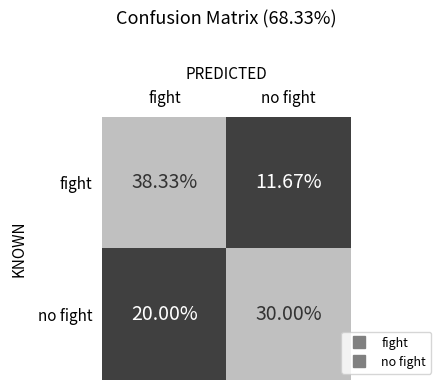

At which category is the sum across all series the highest?

fight